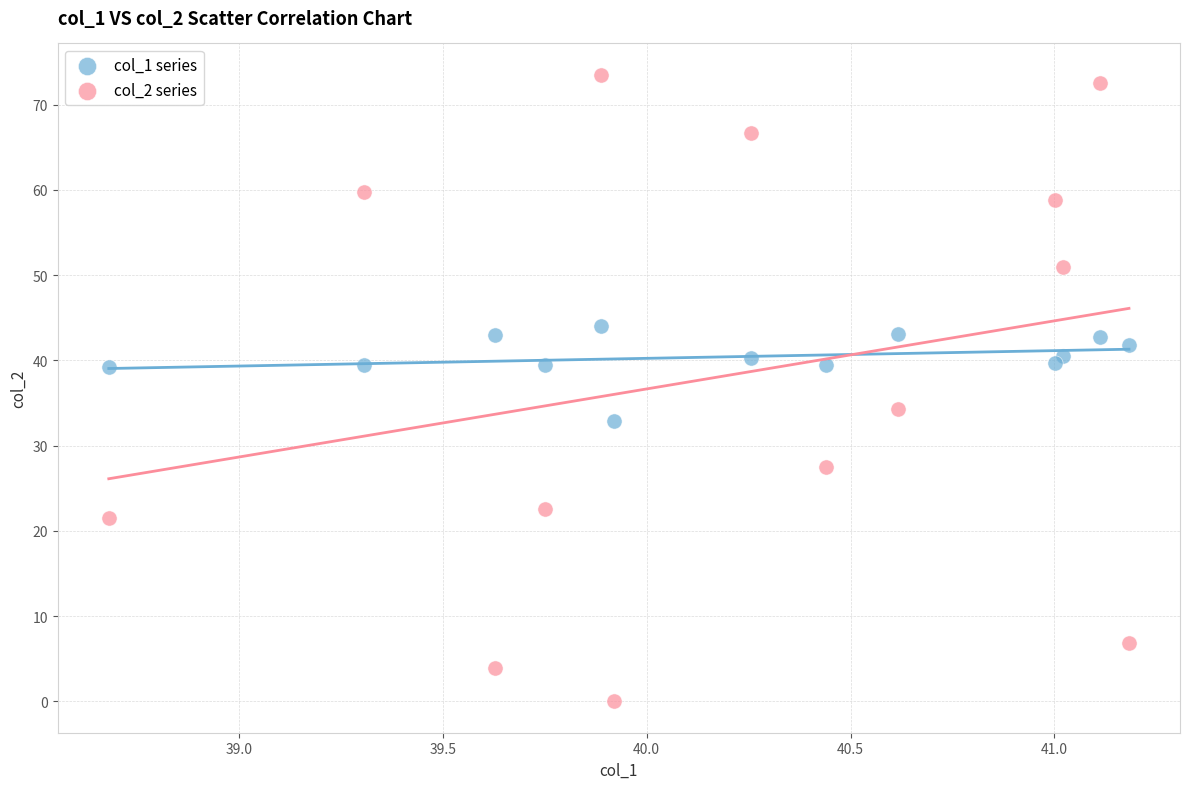

Which series contains the lowest Y value?

col_2 series